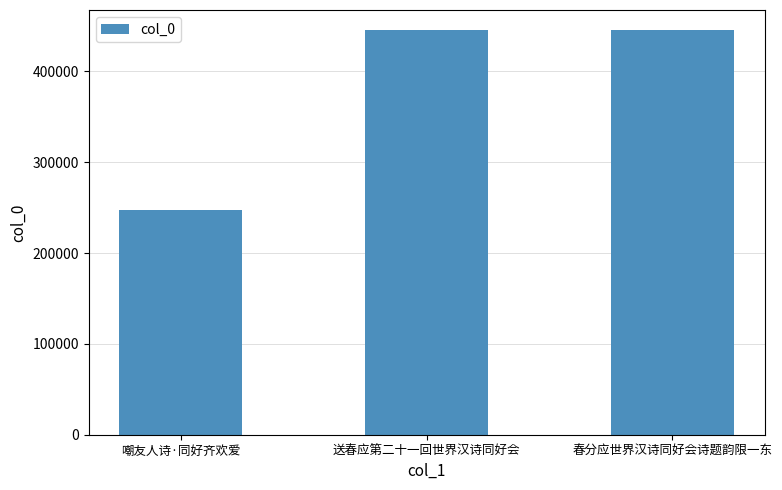

What value does the data have at 送春应第二十一回世界汉诗同好会, to the nearest 100?

445300